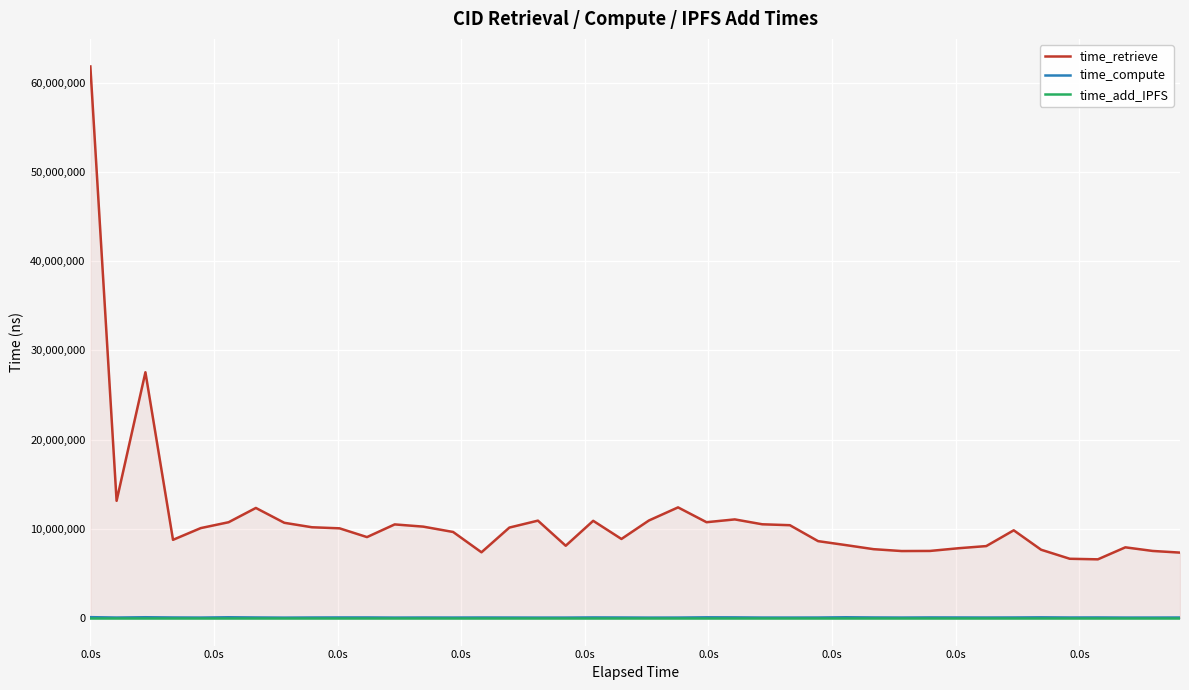

List the series in order of their peak value, lowest first.

time_add_IPFS, time_compute, time_retrieve